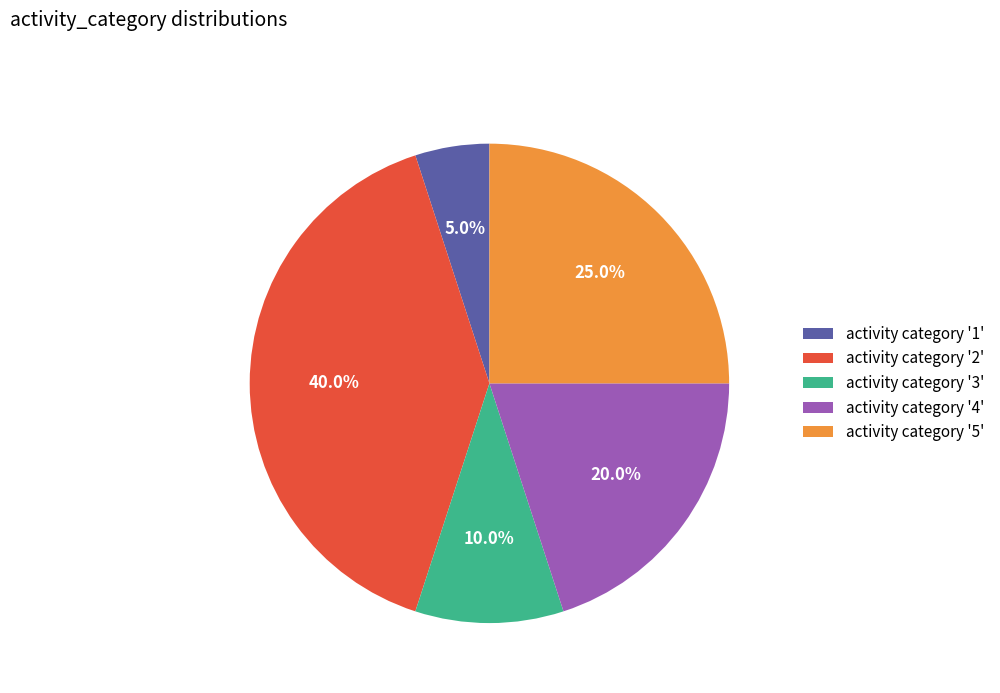

To the nearest percent, what is the average slice percentage?

20%